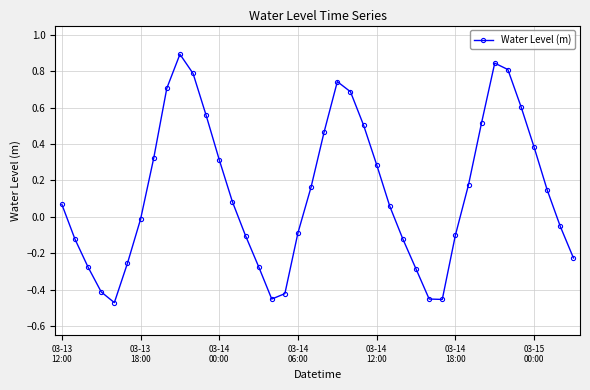

True or false: the data has more than 0 interior local peaks.

True